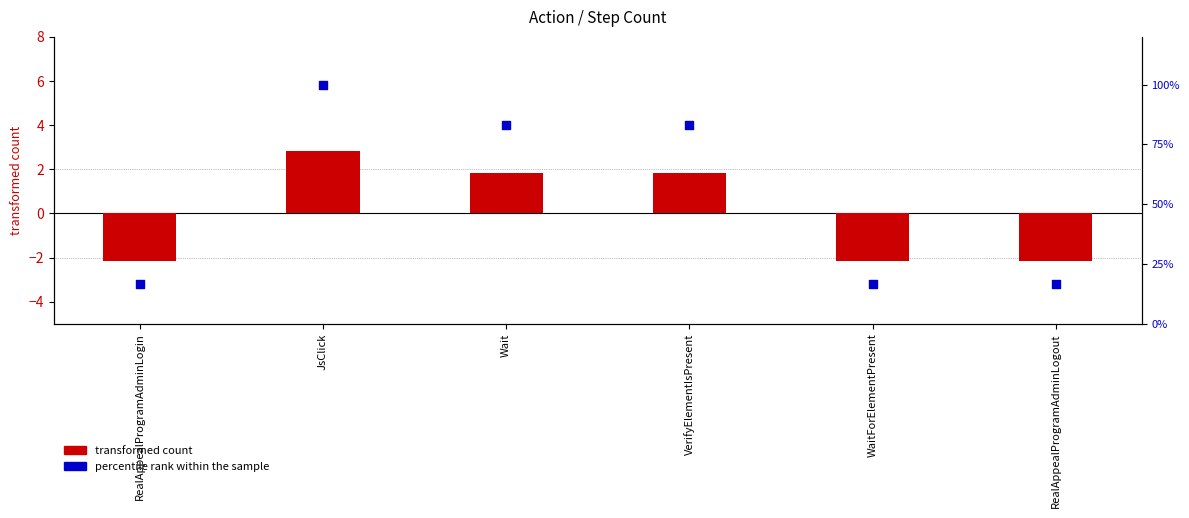

At how many categories does at least one series exceed 80?

3